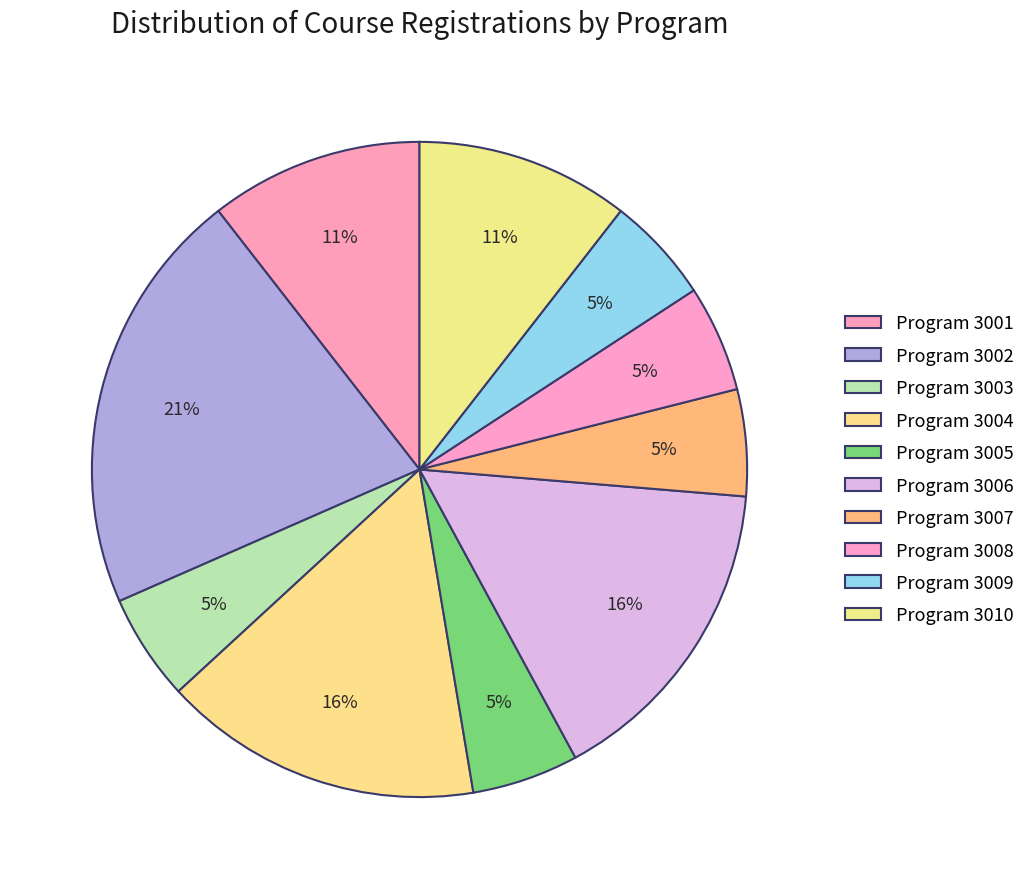

Count the number of slices in the pie.

10